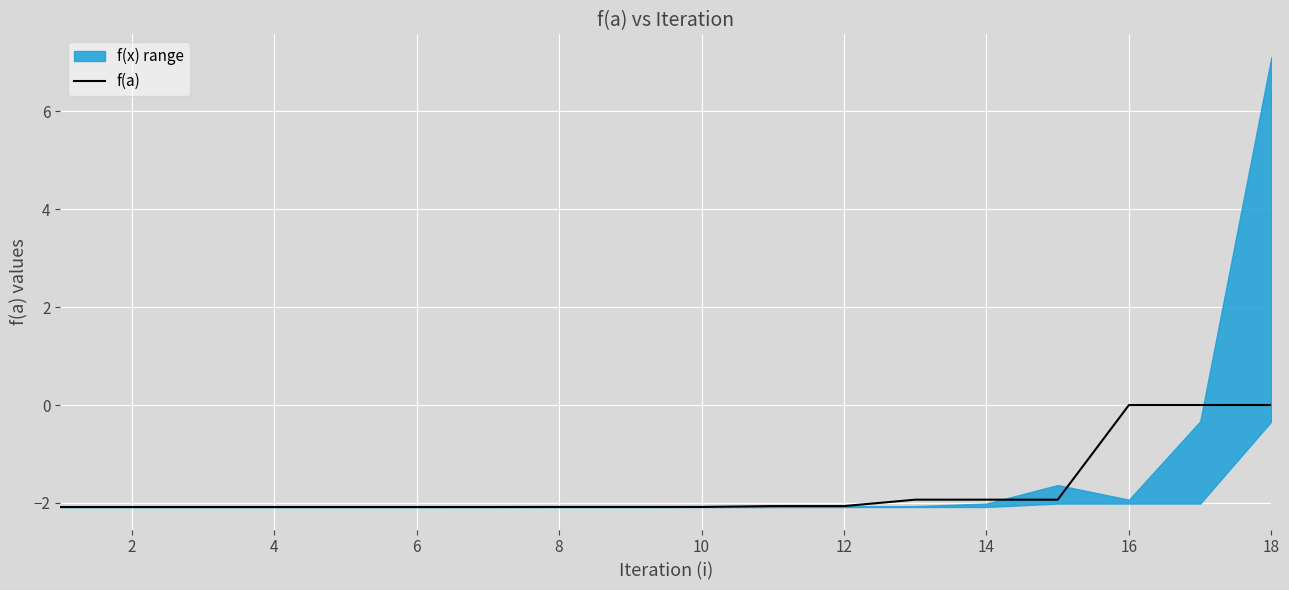

The value of f(a) at 4 is -2.1. True or false?

True